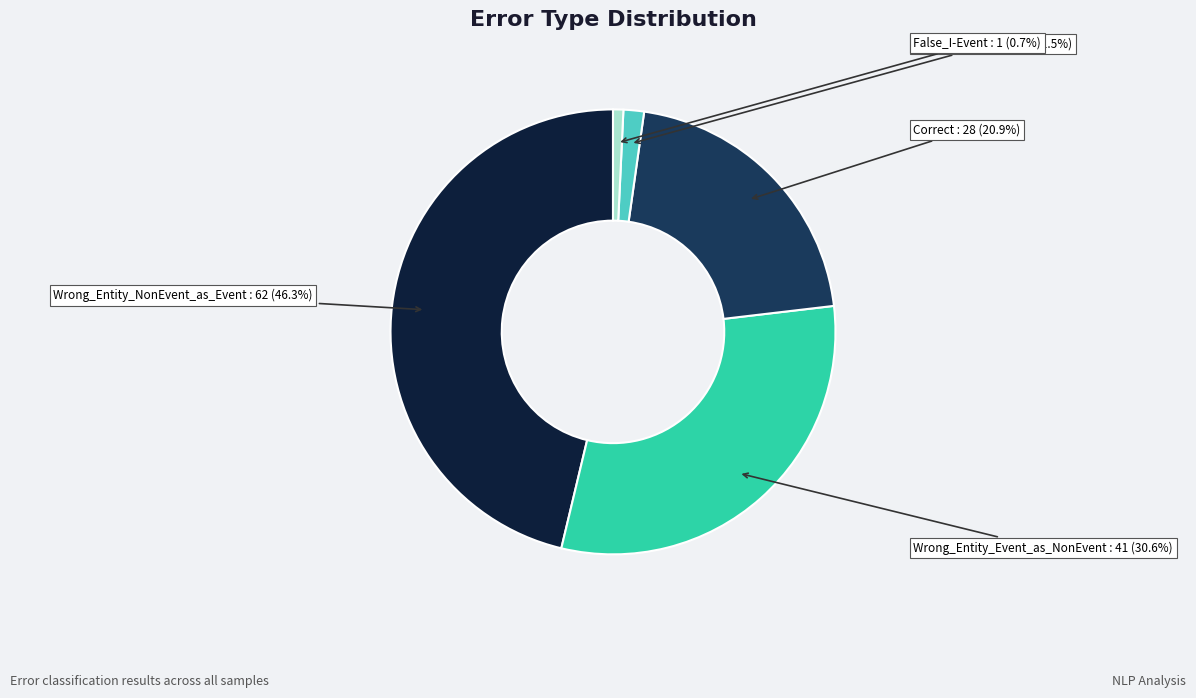

Is there a majority slice in this chart?

No